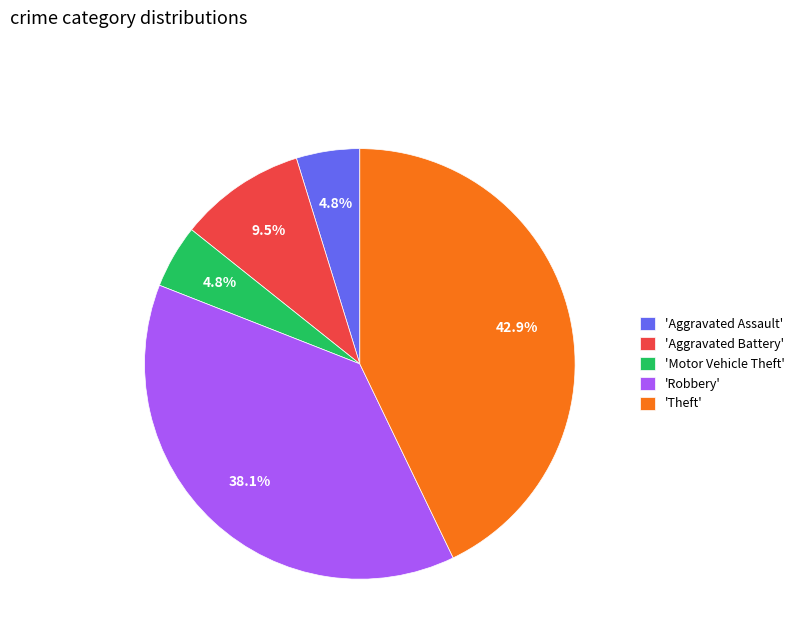

Does 'Motor Vehicle Theft' represent more than half of the total?

No